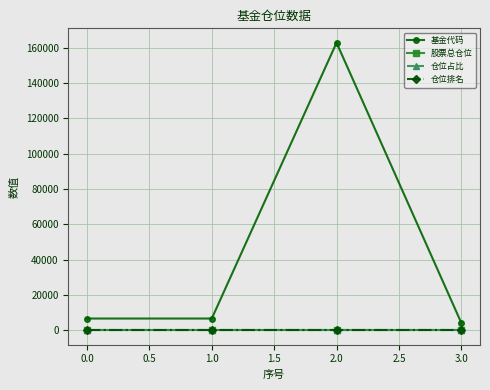

At which category does 基金代码 reach its first local peak?

2.0